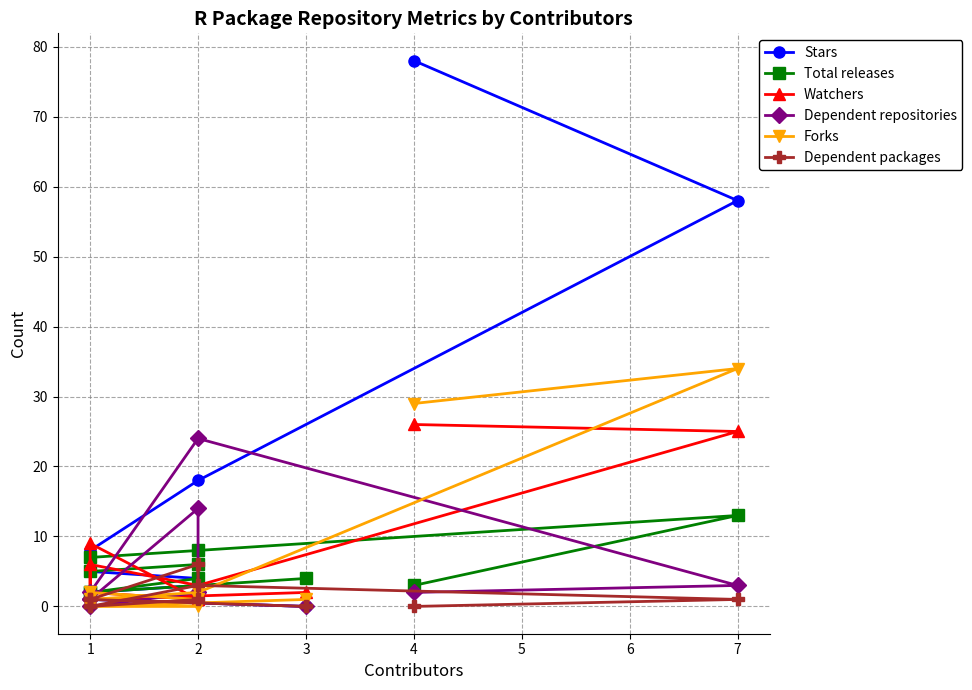

True or false: Total releases has a value of 6 at 3.

False